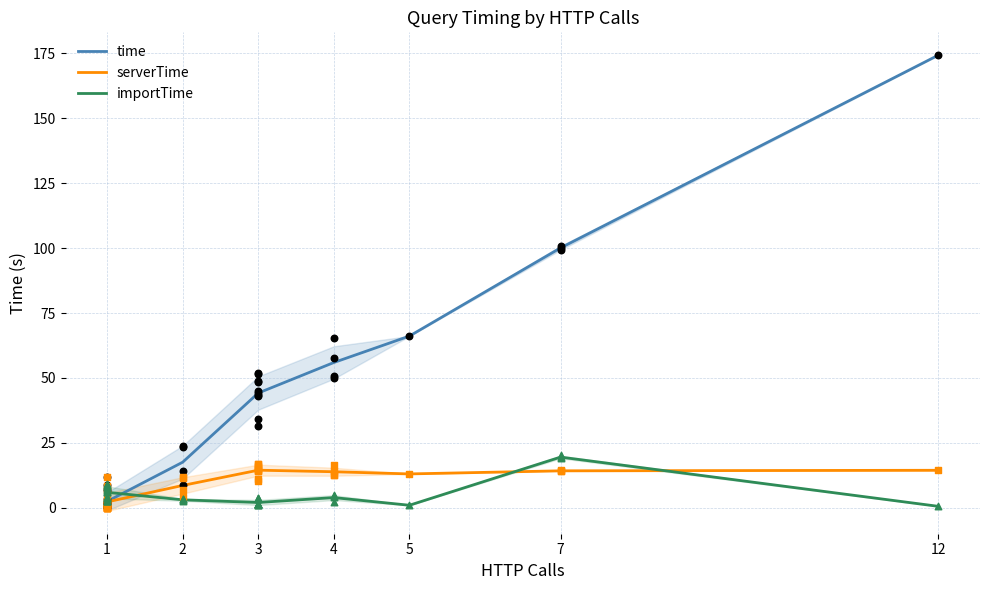

Is the value of importTime at 5 greater than the value of serverTime at 4?

No